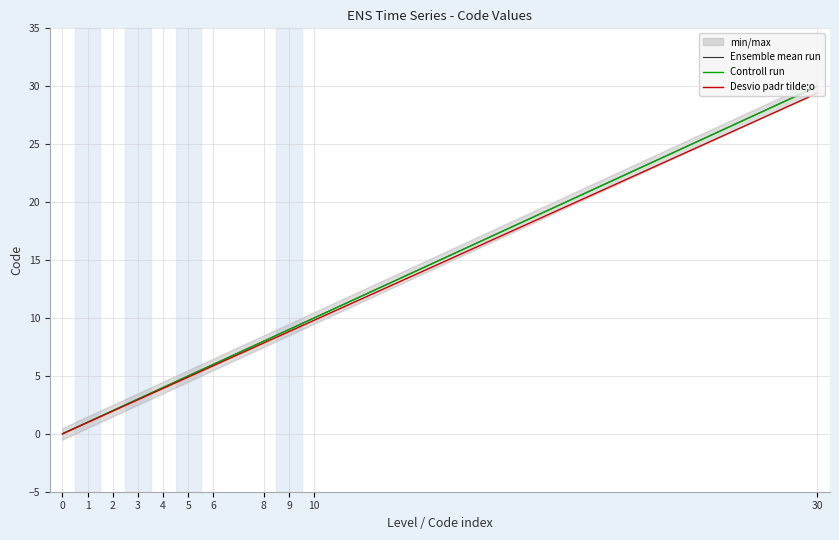

What is the approximate value of Controll run at 5?

5.0